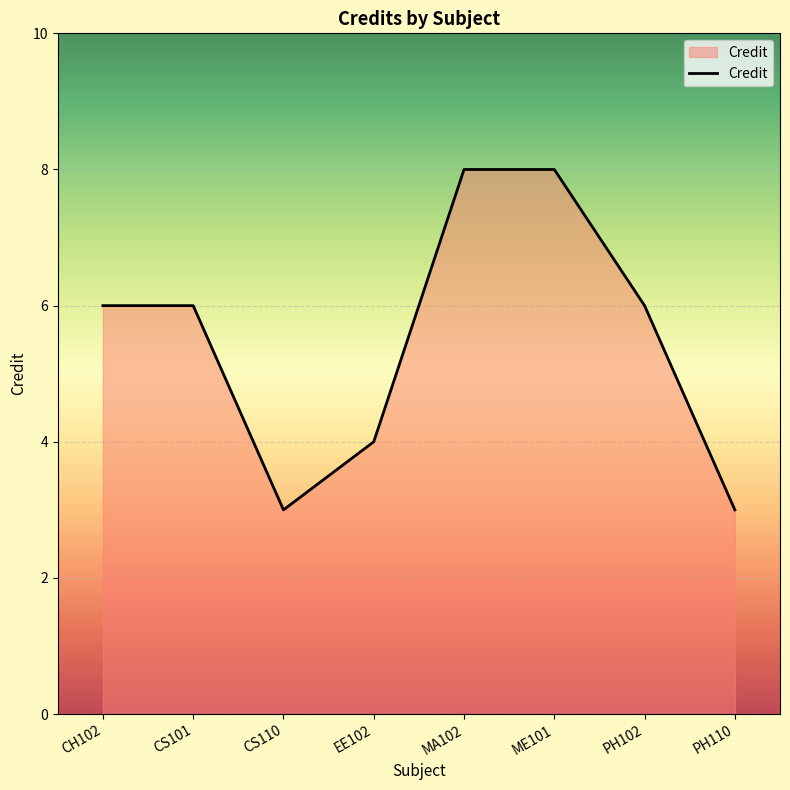

Where is the first local minimum?

CS110